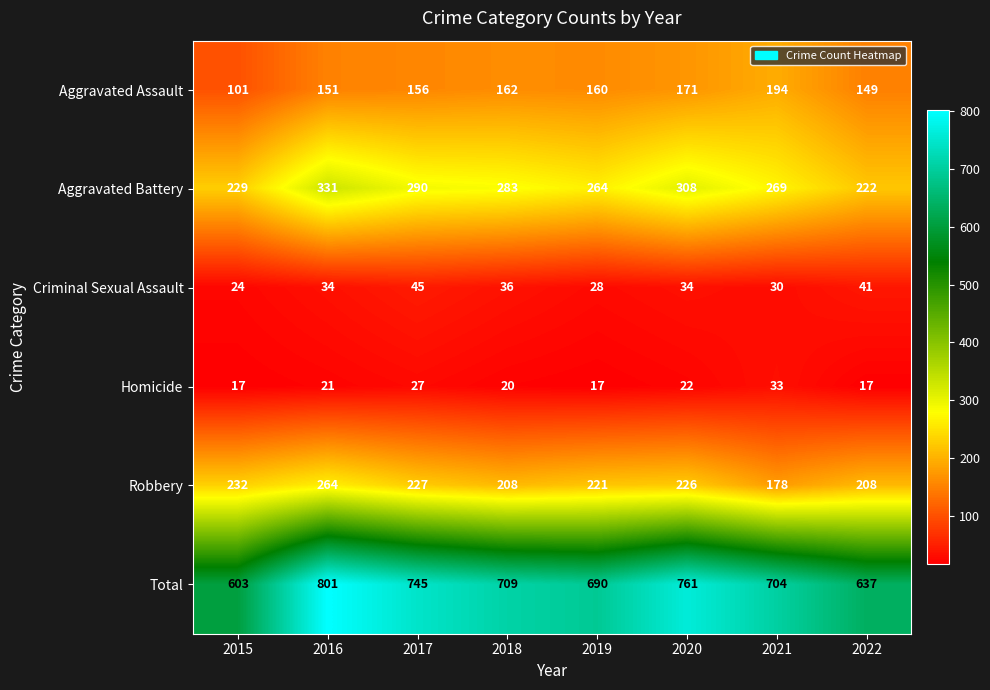

What is the difference between the highest and lowest values at 2020?

739